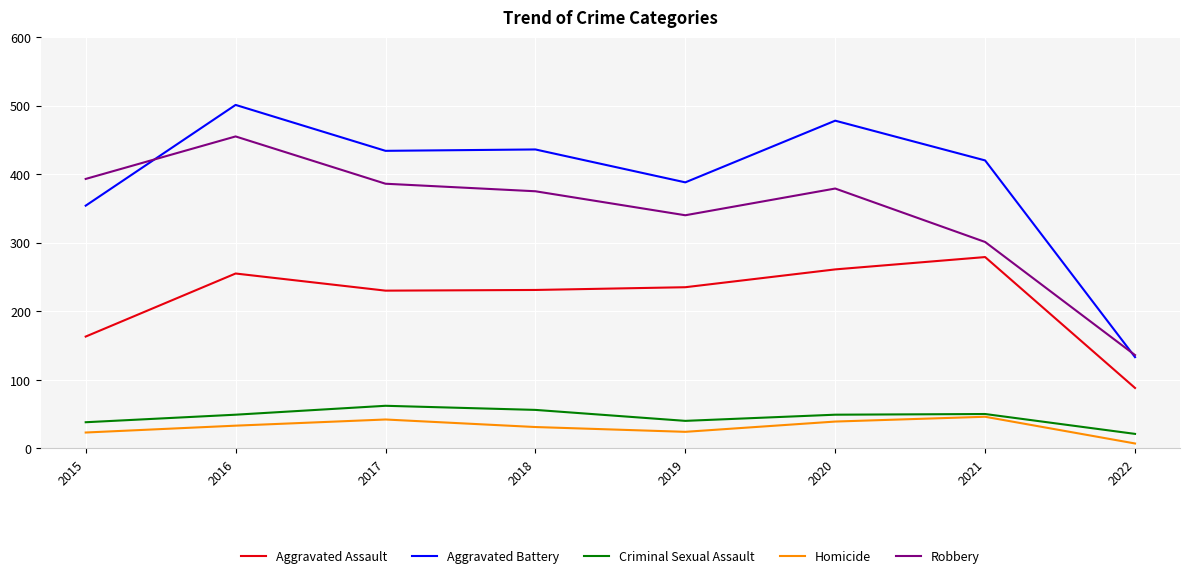

True or false: Homicide and Robbery cross at least once.

False